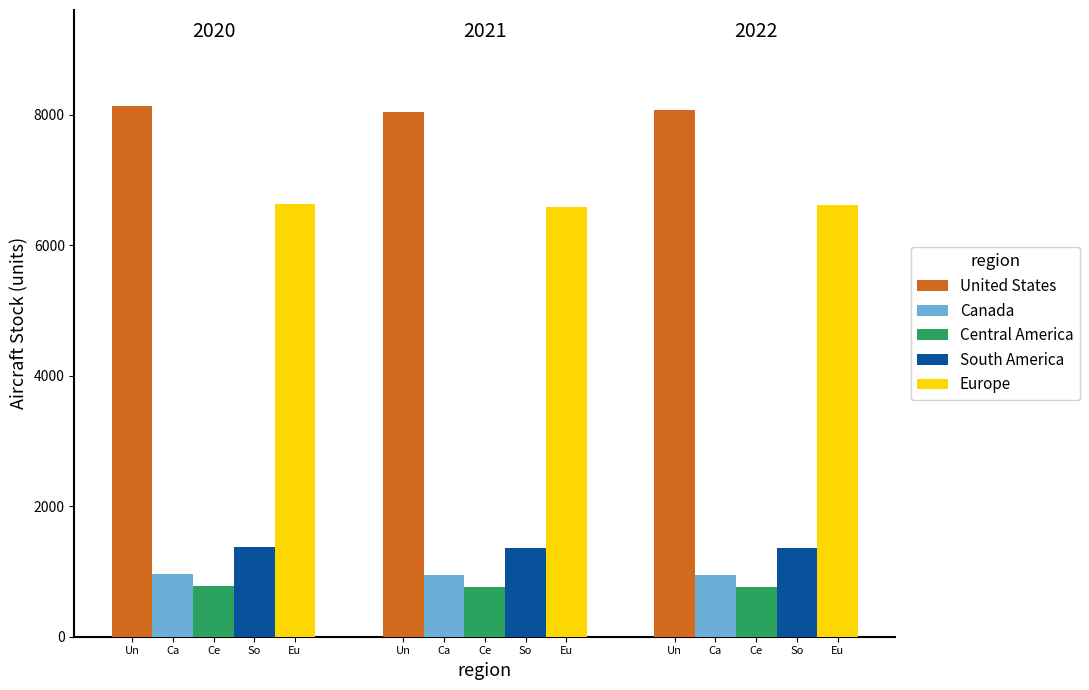

Reading left to right, transcribe all the data shown in this chart.

United States: 8137.9	8044.7	8071.8
Canada: 957.4	948.8	944.2
Central America: 774.6	765.6	766.4
South America: 1373.6	1360.1	1360.8
Europe: 6635.4	6585.9	6614.8